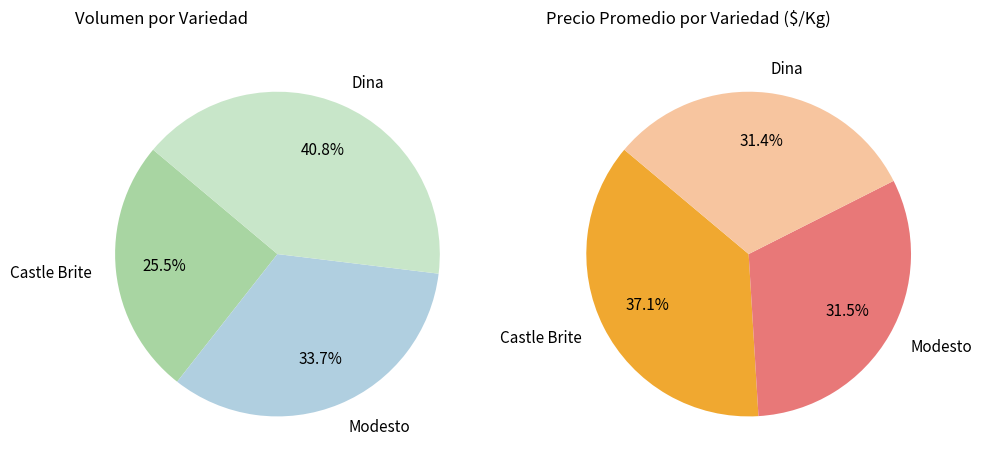

To the nearest percent, what is the difference between the largest and smallest slice percentages?

6%